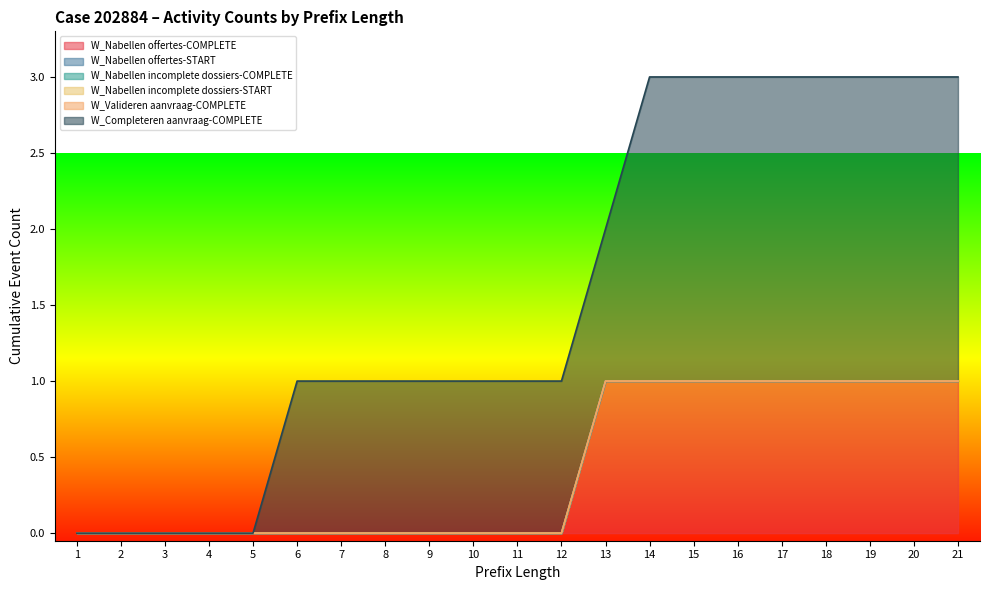

Which has a higher value, 5 or 20?

20